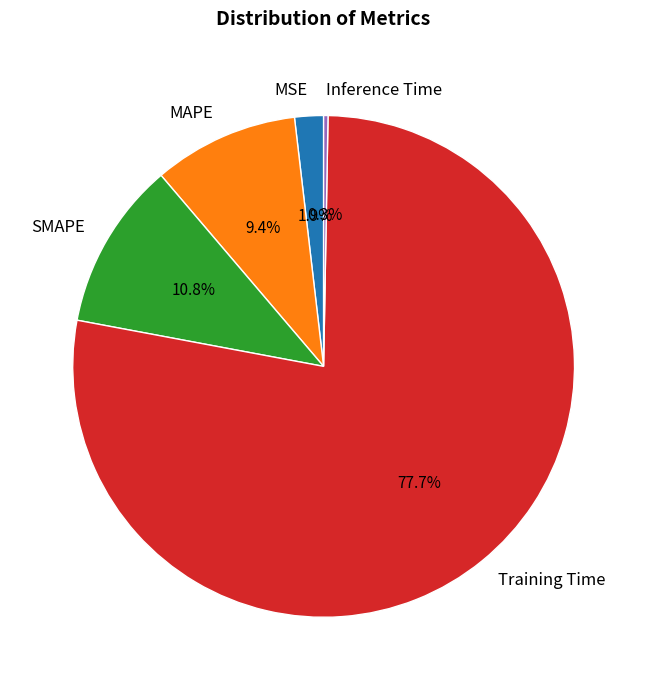

Does MAPE account for over 50% of the chart?

No